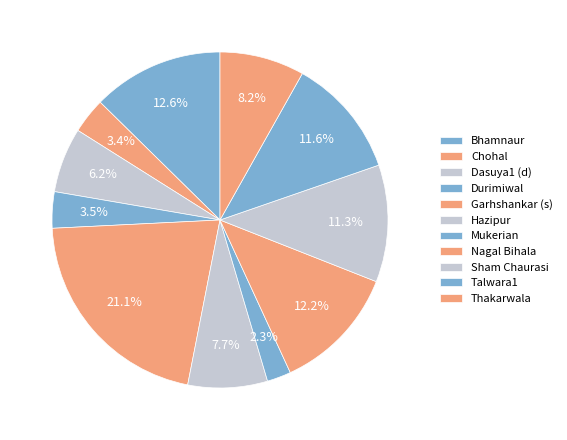

How many segments does this pie chart have?

11